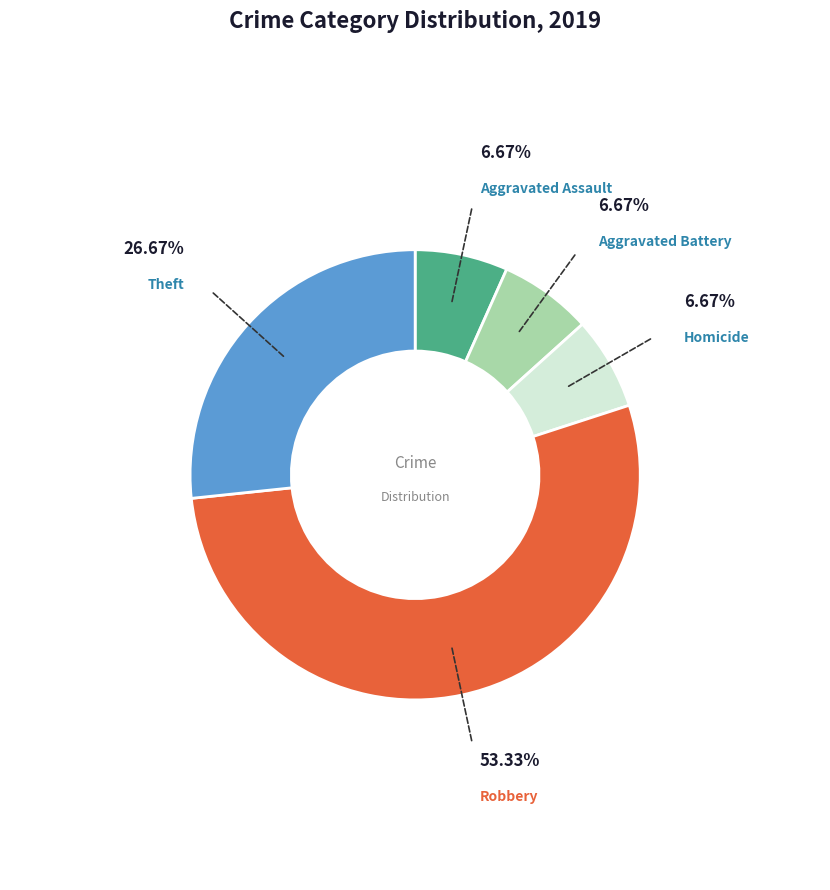

How many segments does this pie chart have?

5